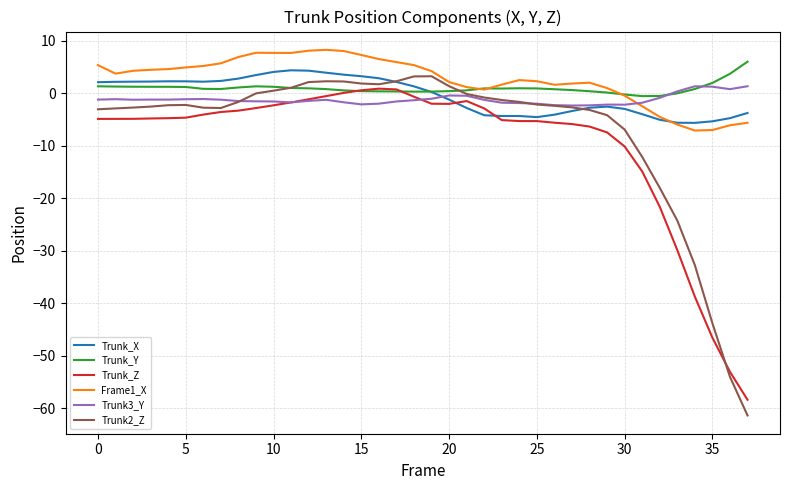

What is the difference between the maximum and second lowest values in the Trunk_Y series?

6.5